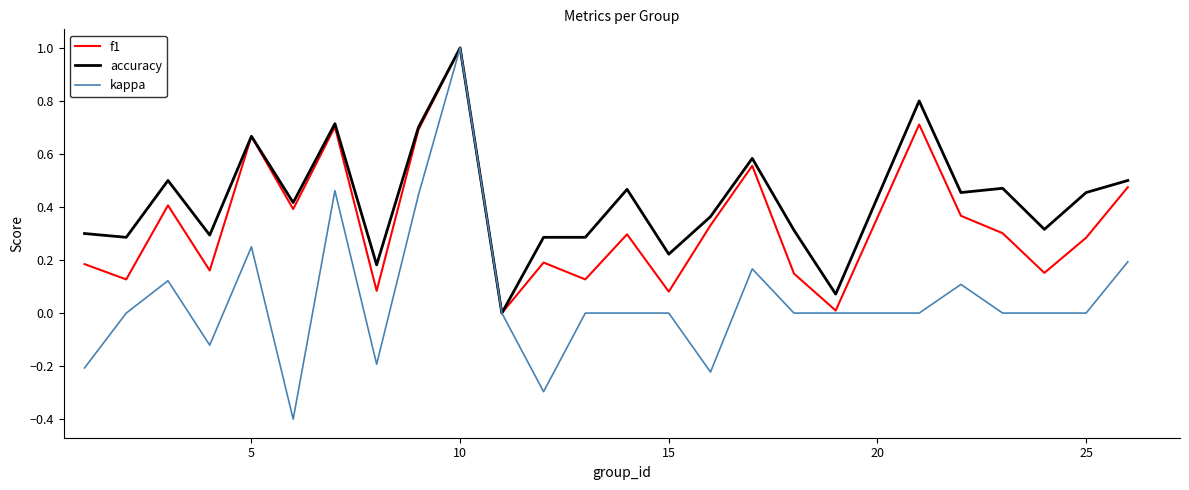

Rank the series by their average value, from highest to lowest.

accuracy, f1, kappa